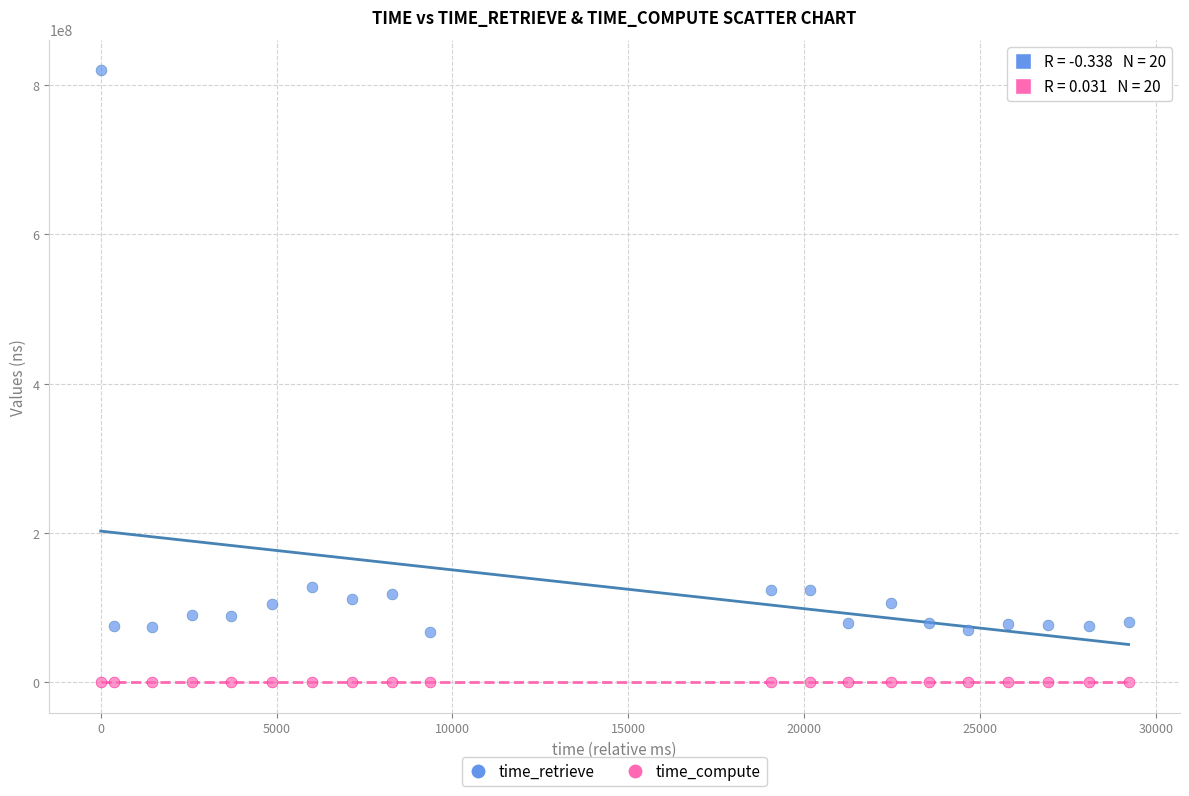

Across all data points, what is the range of Y values (max minus min)?

819630567